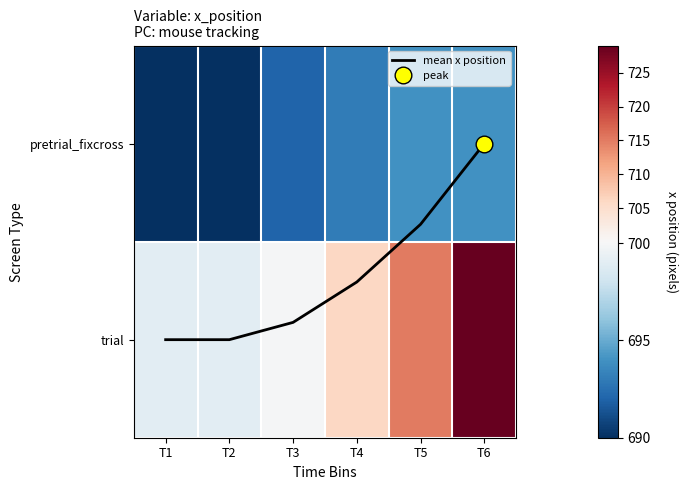

What is the sum of the pretrial_fixcross values at T6 and T5?

1388.0